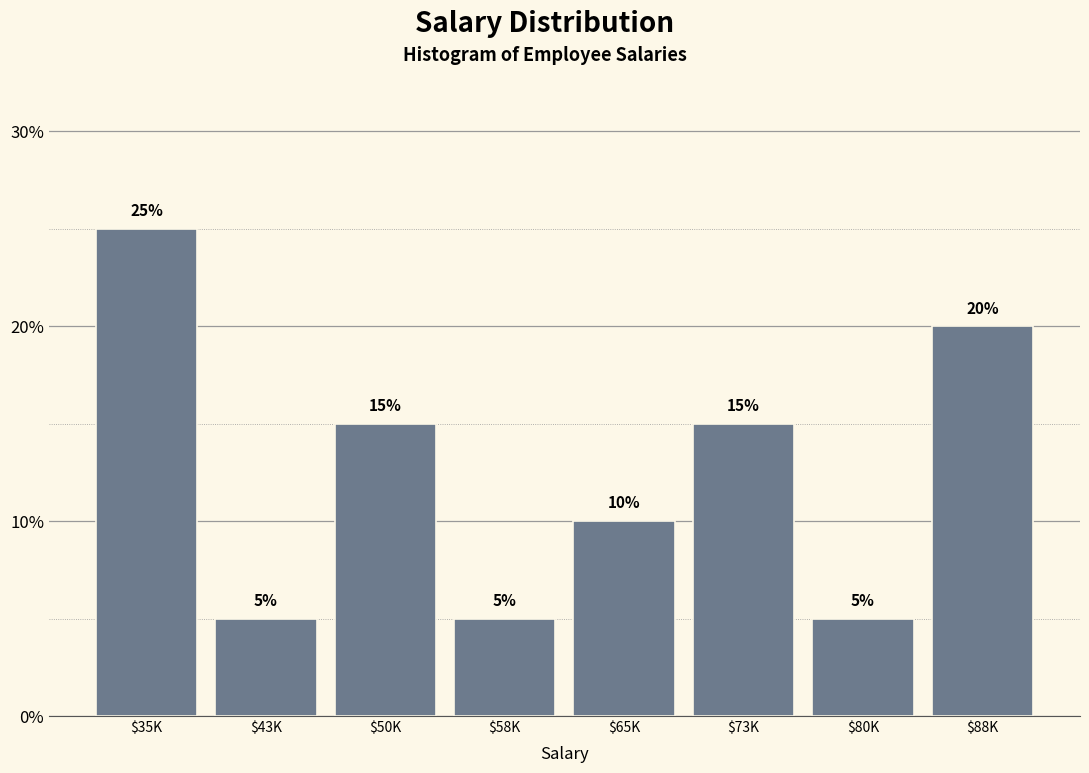

What value does the data have at $65K, to the nearest 5?

10